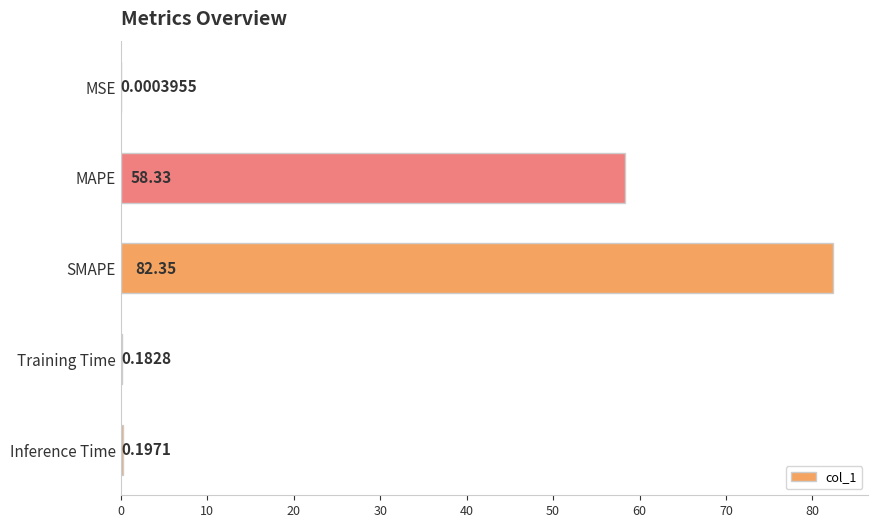

Where is the data nearest to the value 41?

MAPE